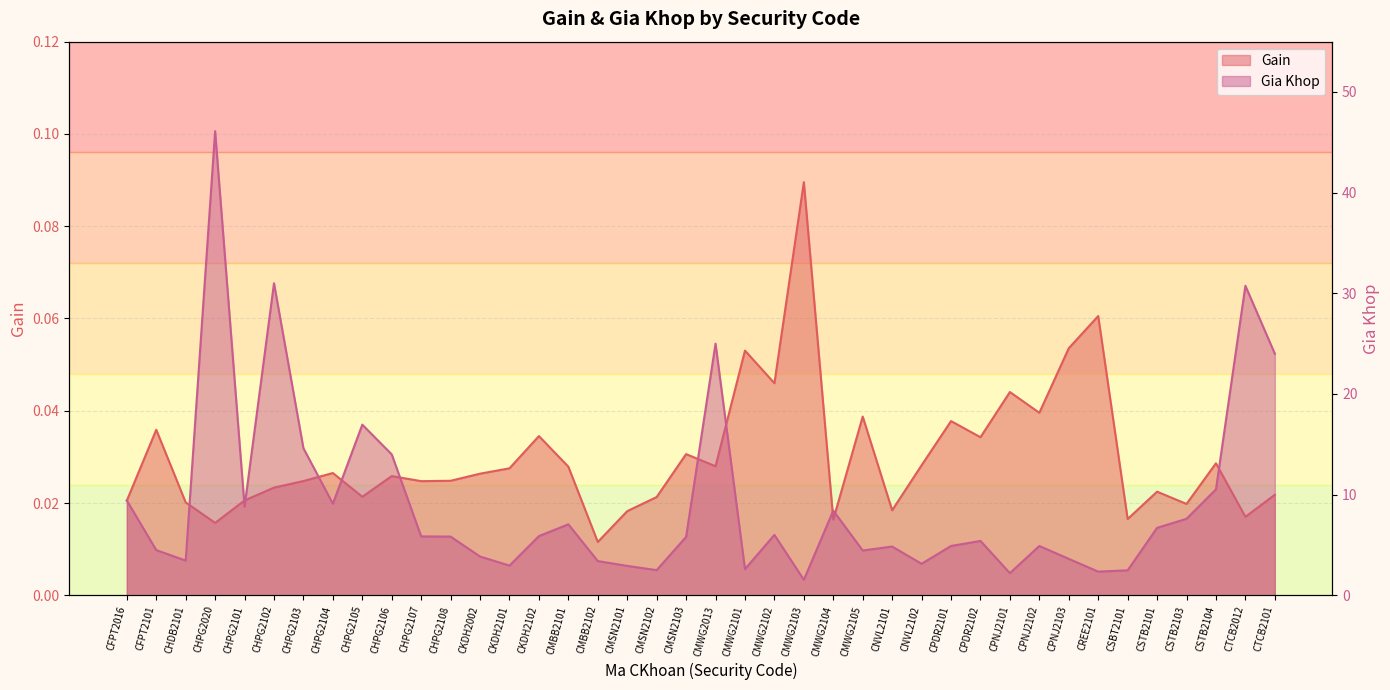

At CMBB2102, list the series in order from smallest to largest.

Gain, Gia Khop